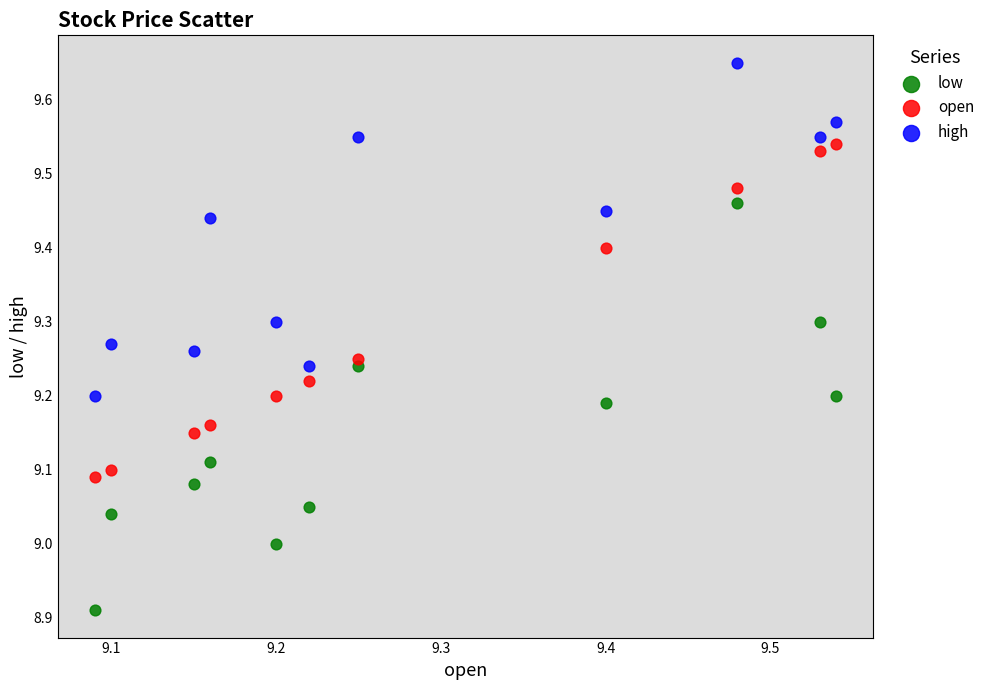

Which series contains the lowest Y value?

low